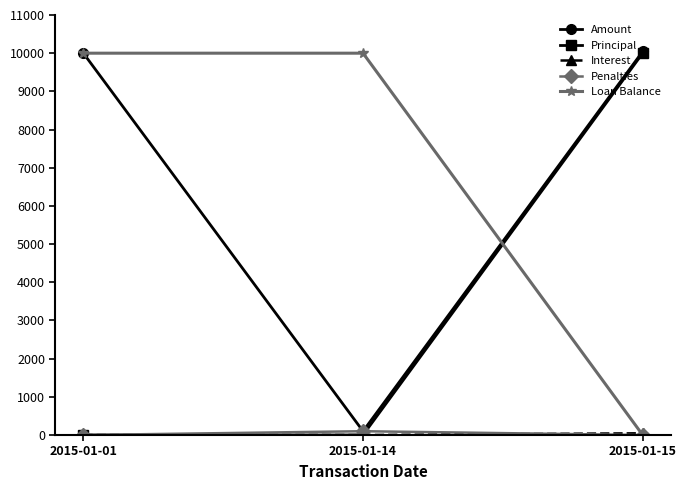

What is the spread (max minus min) of values at 2015-01-01?

10000.0